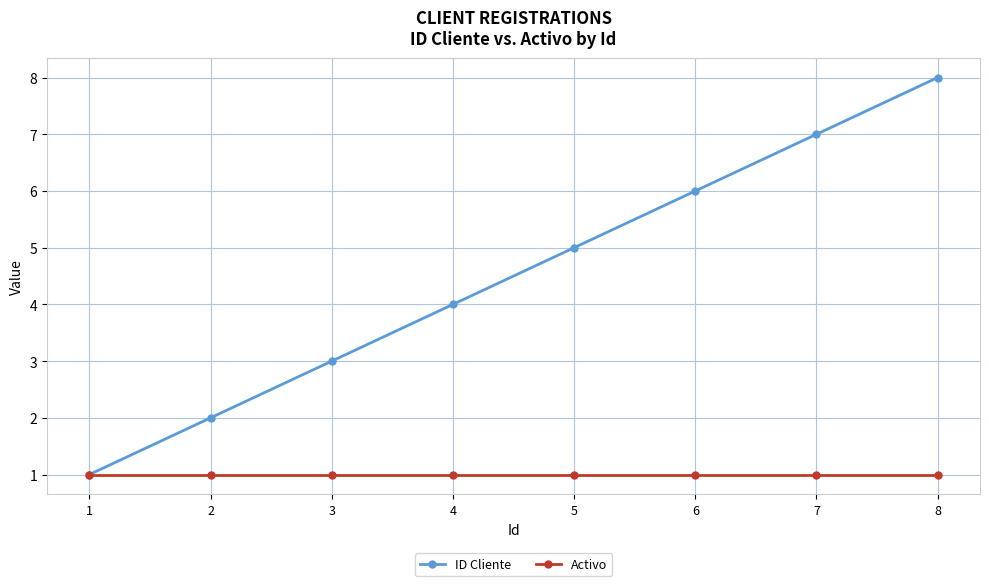

What is the minimum value for ID Cliente?

1